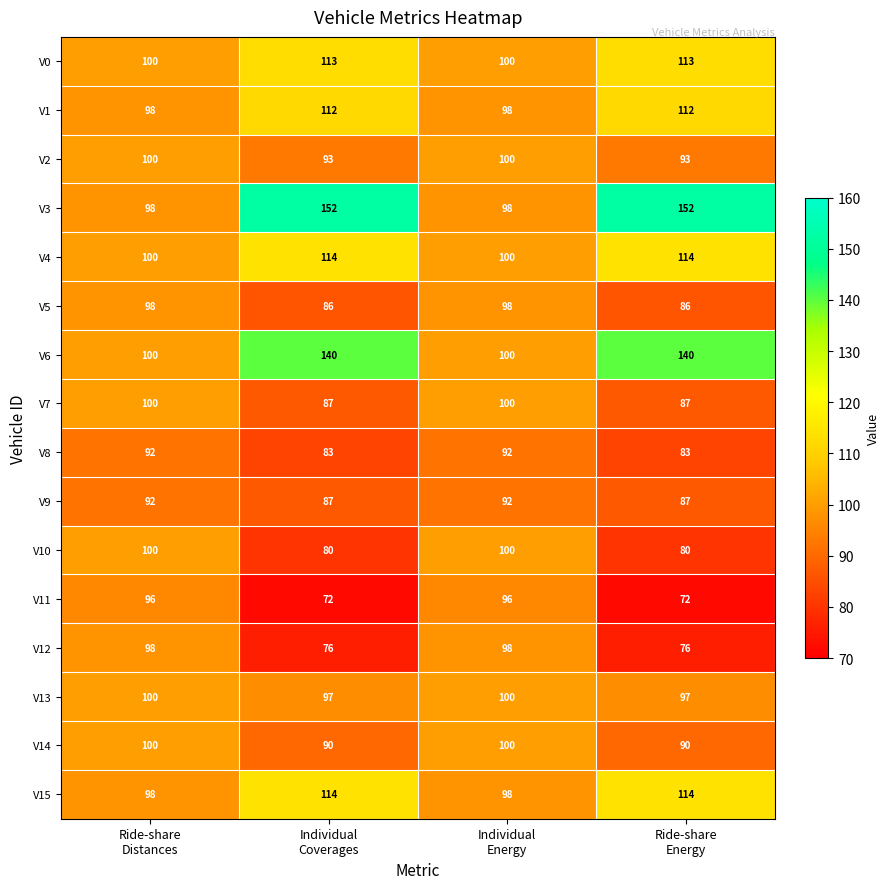

How many V12 values are between 76 and 98?

4